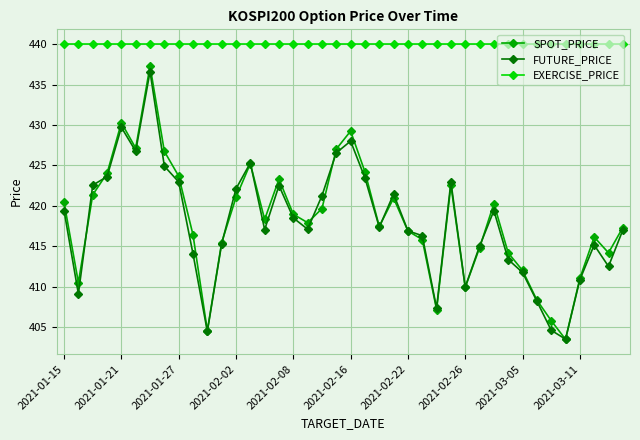

What is the value of the FUTURE_PRICE point at the 5th from the left?

429.7